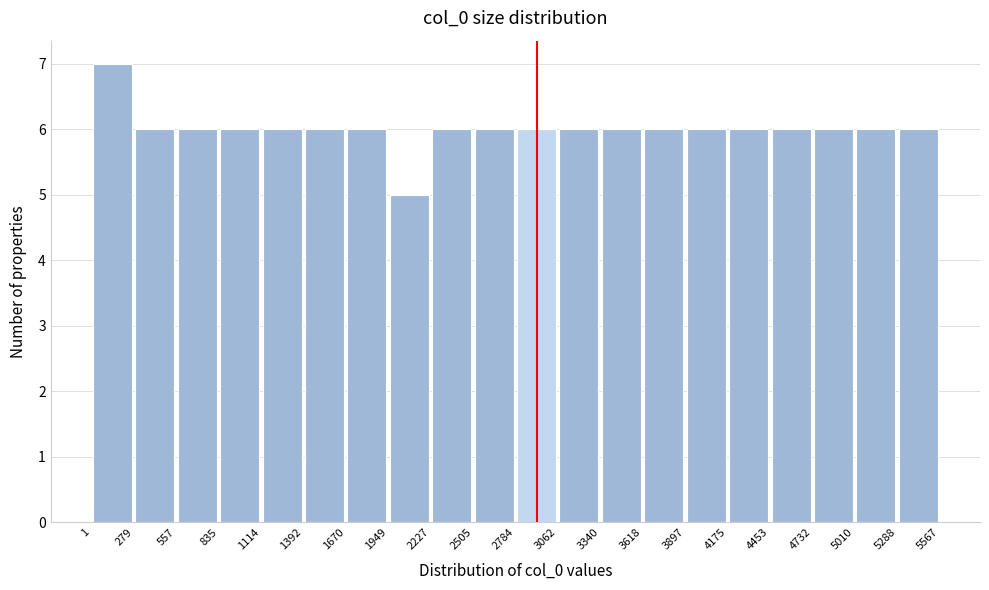

Reading left to right, transcribe this chart: for each bar, give the range it covers on the x-axis and its height. The values are not printed on the chart, so give them approximately, as read against the axis.

1 to 279: 7
279 to 557: 6
557 to 835: 6
835 to 1114: 6
1114 to 1392: 6
1392 to 1670: 6
1670 to 1949: 6
1949 to 2227: 5
2227 to 2505: 6
2505 to 2784: 6
2784 to 3062: 6
3062 to 3340: 6
3340 to 3618: 6
3618 to 3897: 6
3897 to 4175: 6
4175 to 4453: 6
4453 to 4732: 6
4732 to 5010: 6
5010 to 5288: 6
5288 to 5567: 6